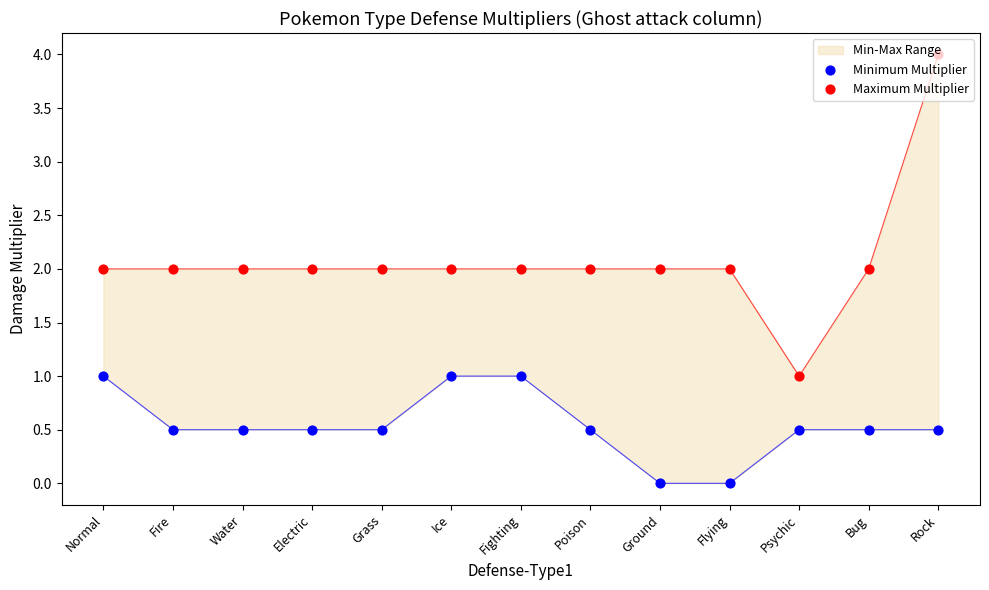

Which series reaches the maximum Y coordinate?

Maximum Multiplier